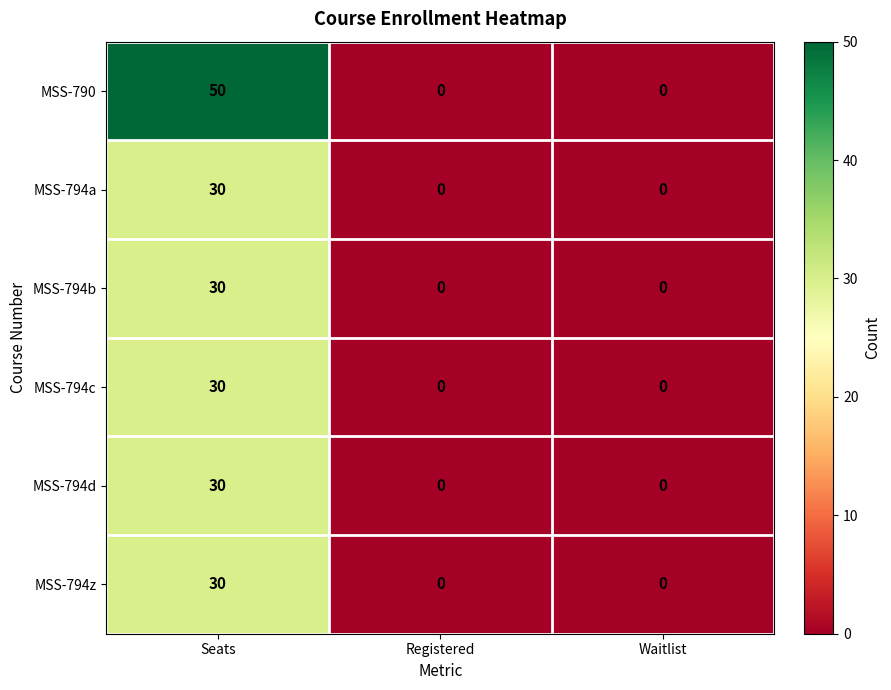

What is the sum of the MSS-794b values at Seats and Waitlist?

30